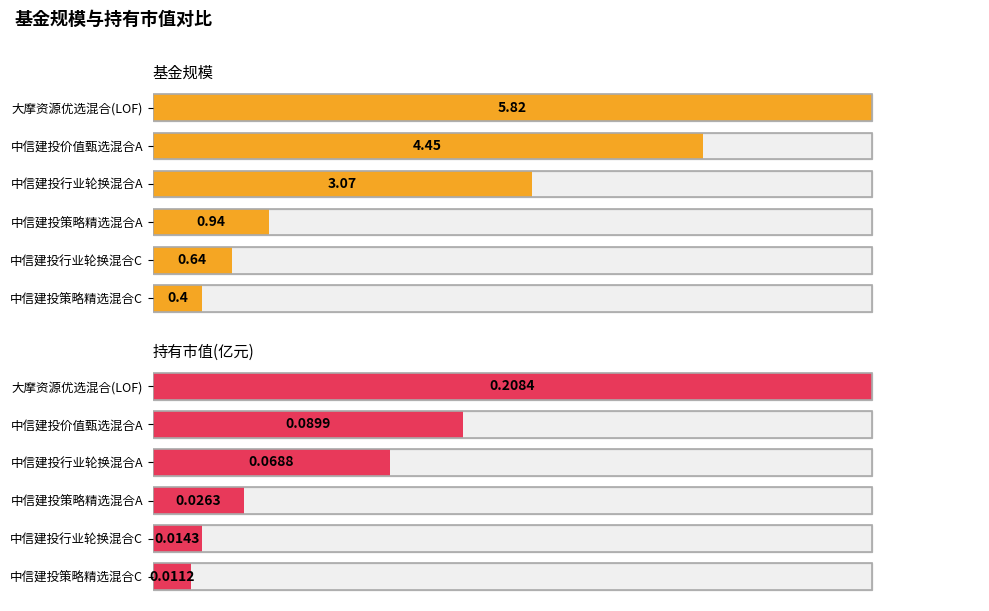

What is the difference between the highest and lowest values at 中信建投行业轮换混合C?

0.6